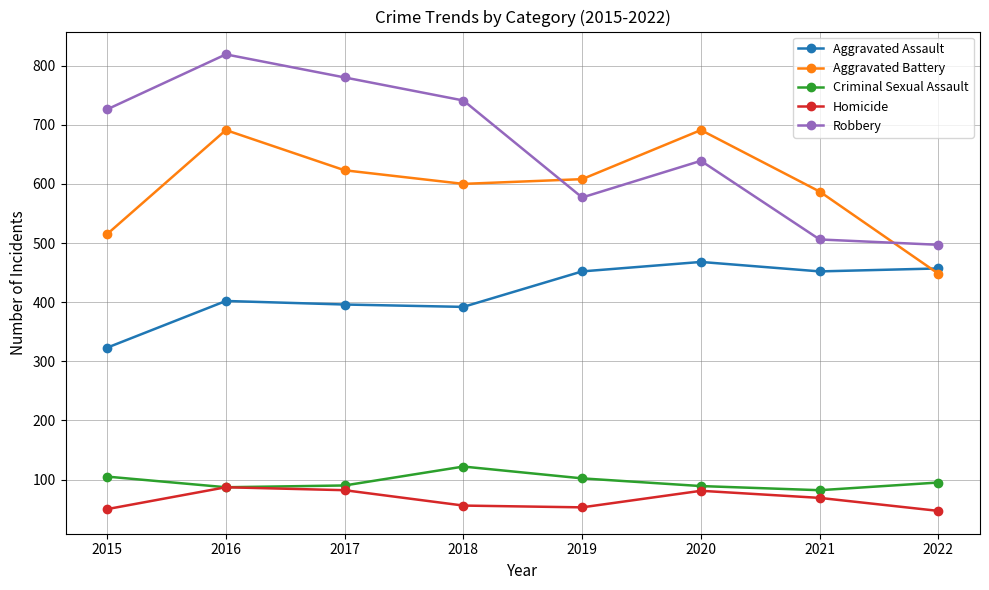

How many times do Aggravated Assault and Aggravated Battery cross each other?

1